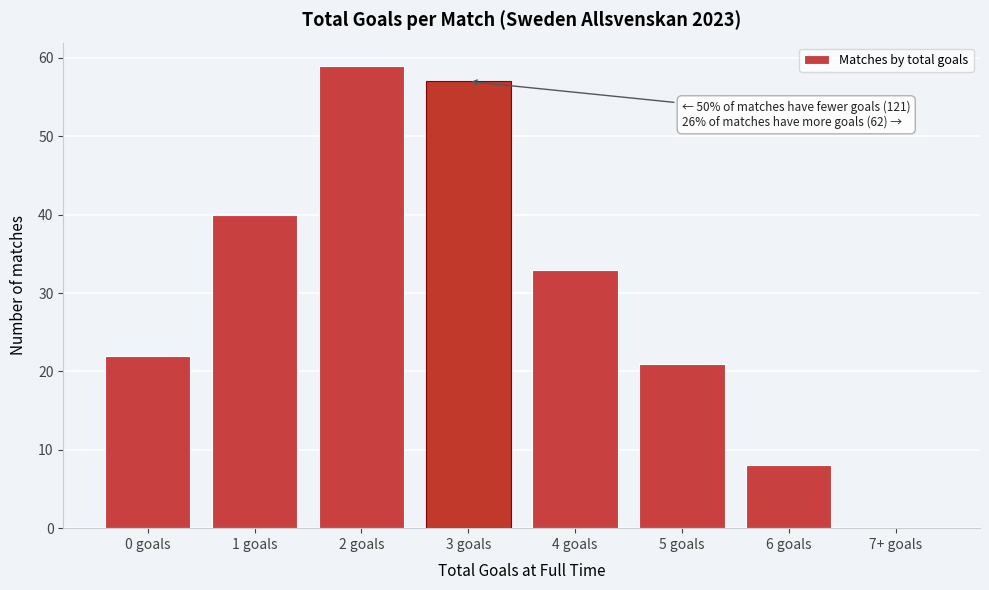

Reading left to right, what are all the values shown in this chart?

0 goals=22	1 goals=40	2 goals=59	3 goals=57	4 goals=33	5 goals=21	6 goals=8	7+ goals=0